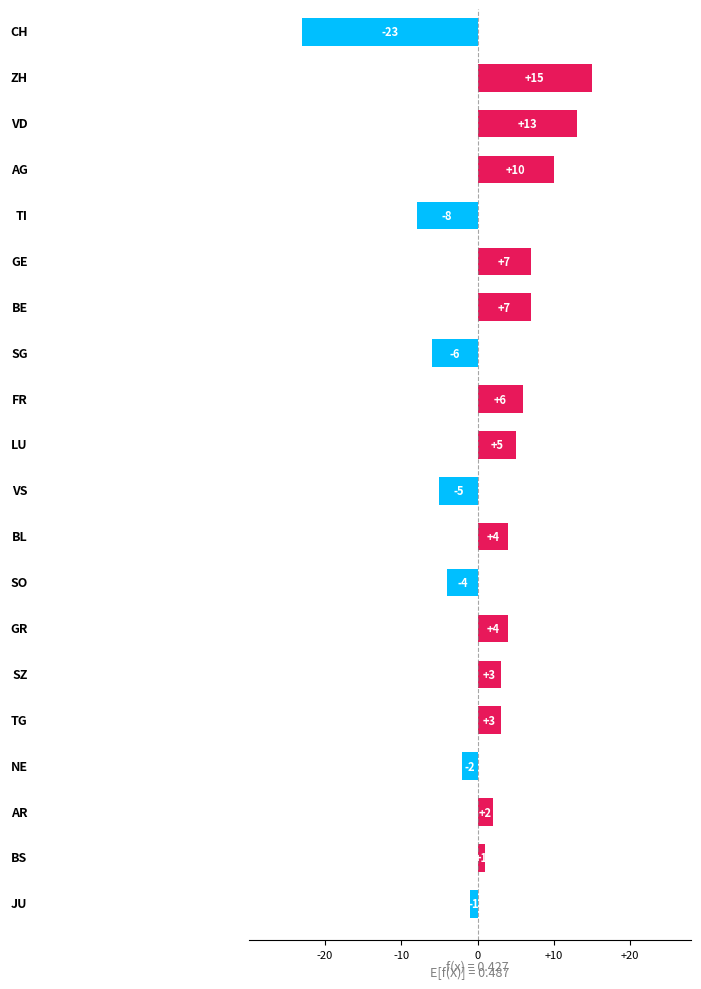

What is the difference between the maximum and second lowest values?

23